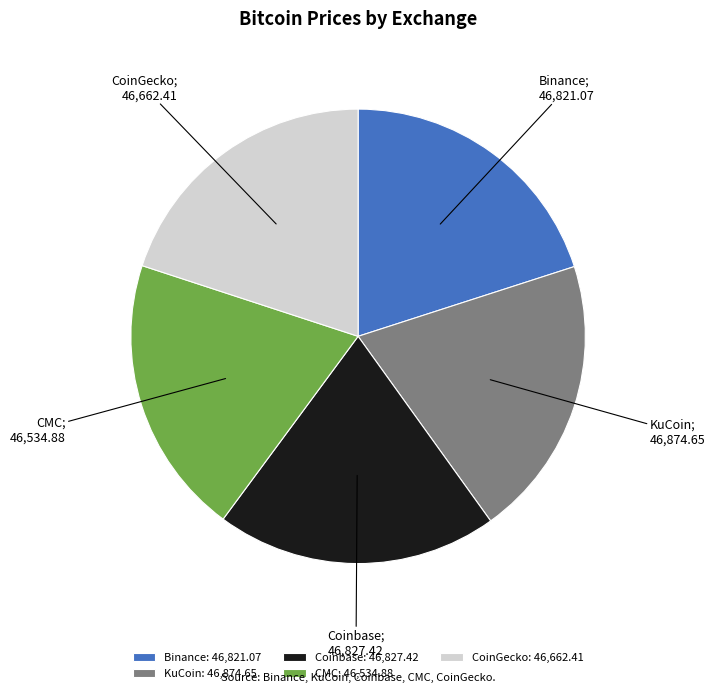

Does KuCoin: 46,874.65 represent more than half of the total?

No